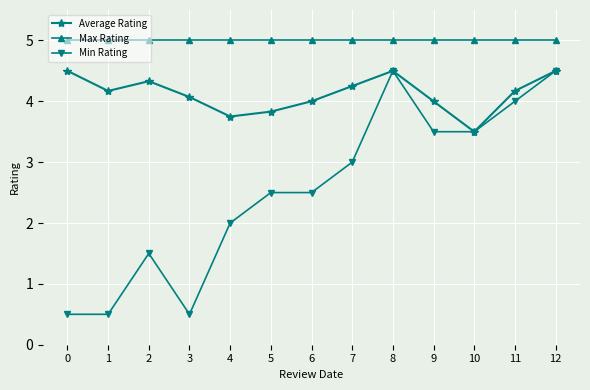

What is the minimum value shown in the chart?

0.5